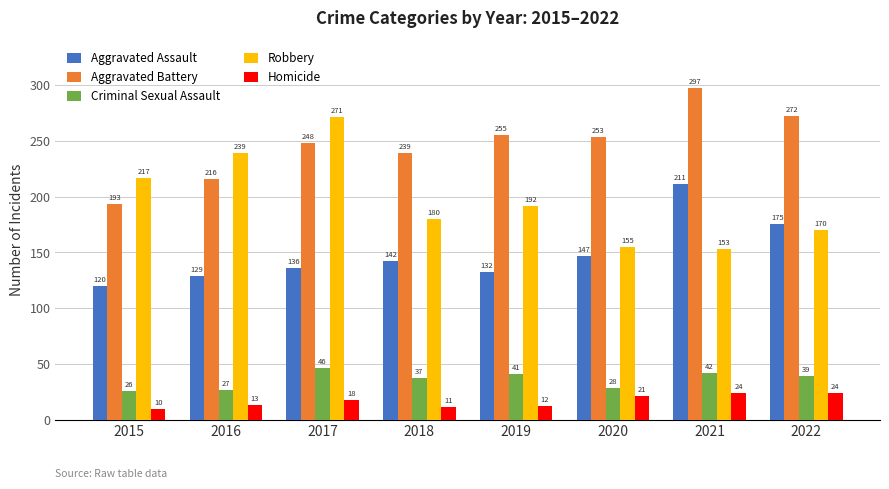

What is the difference between the second highest and second lowest values in the Aggravated Battery series?

56